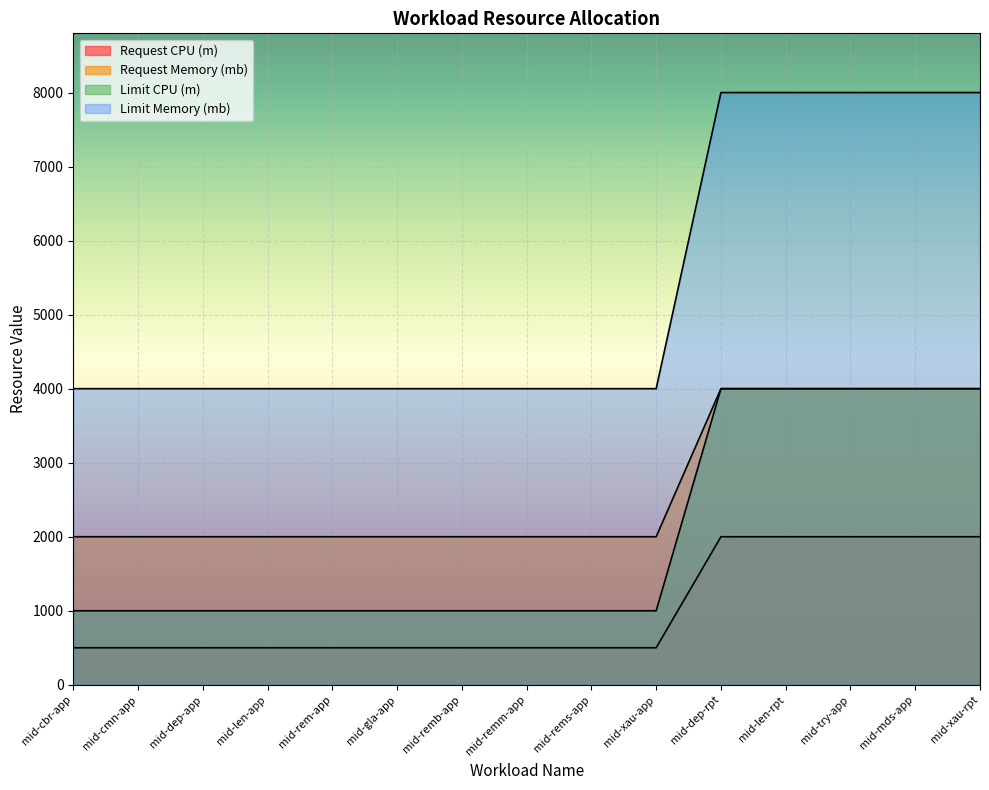

At which label is Limit Memory (mb) closest to 6000?

mid-cbr-app